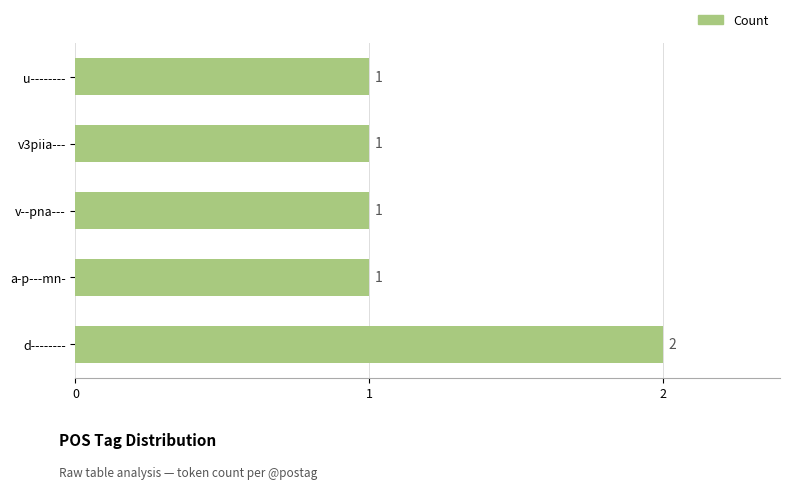

What is the sum of the values at d-------- and v--pna---?

3